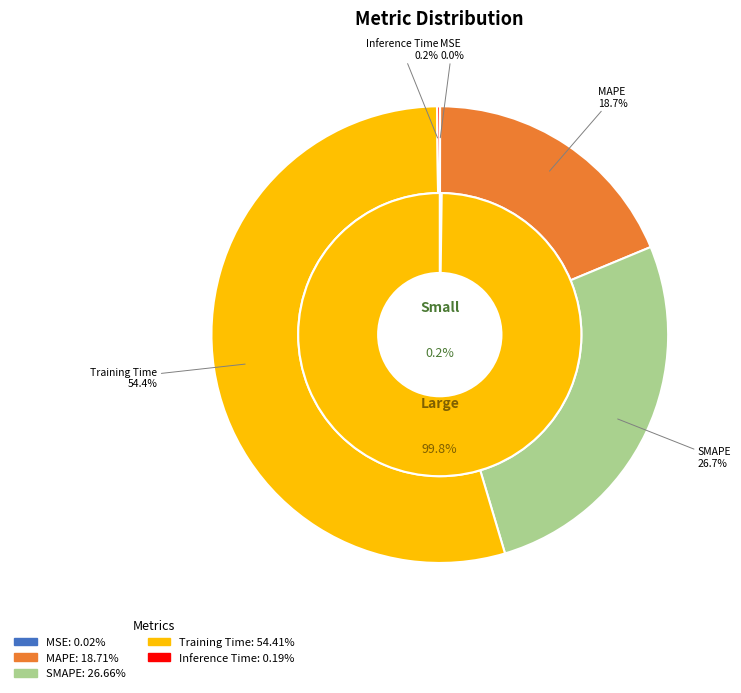

Count the number of slices in the pie.

5